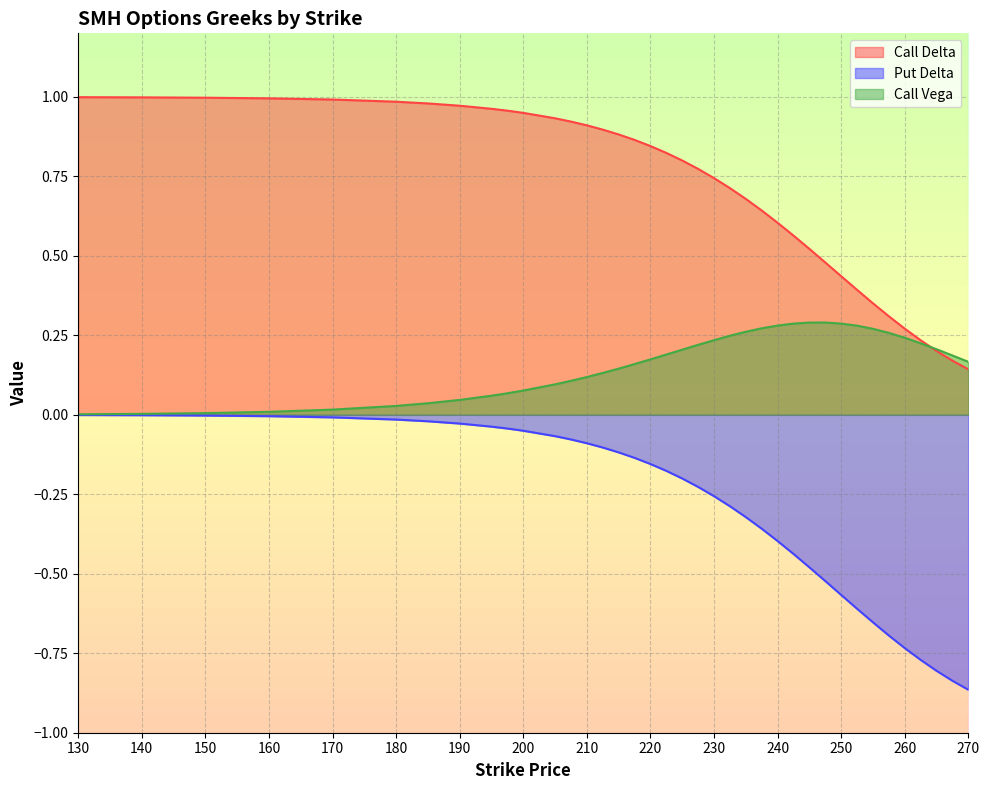

Which series has the largest range (max minus min)?

Put Delta